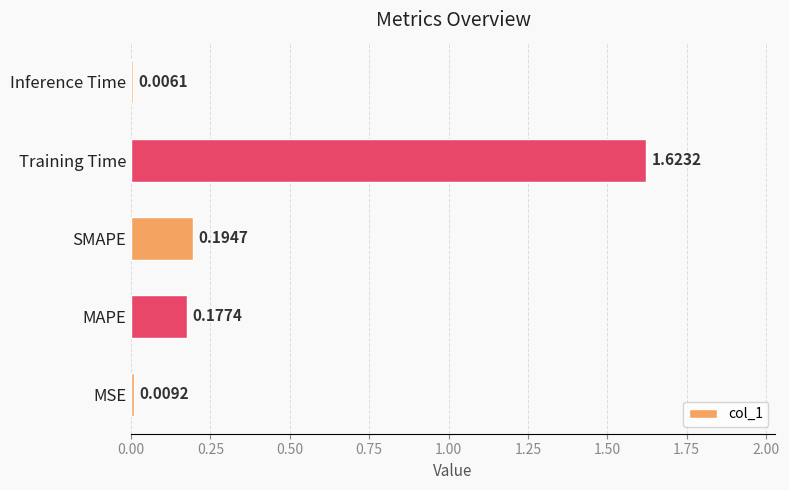

Are the bars grouped side by side (vs. stacked)?

No